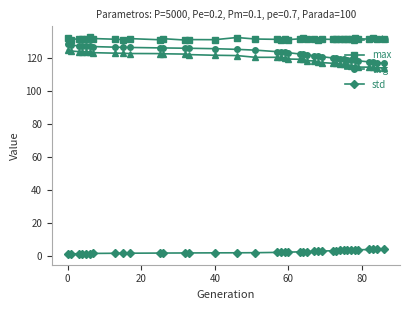

True or false: max and avg intersect in this chart.

False